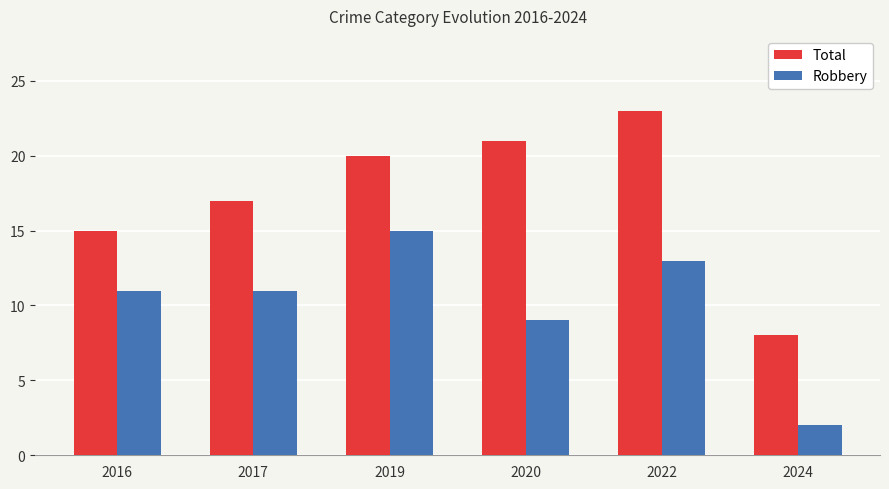

What is the difference between the maximum and minimum values in the Total series?

15